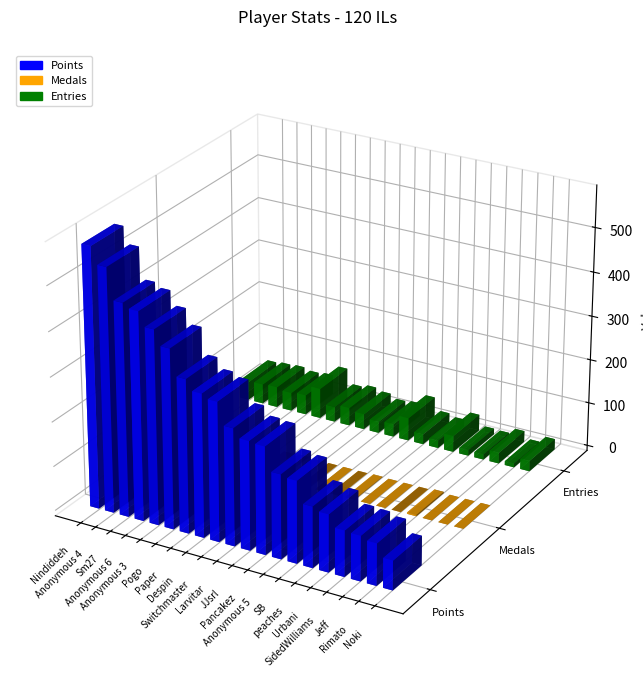

How many bars are there in total?

60